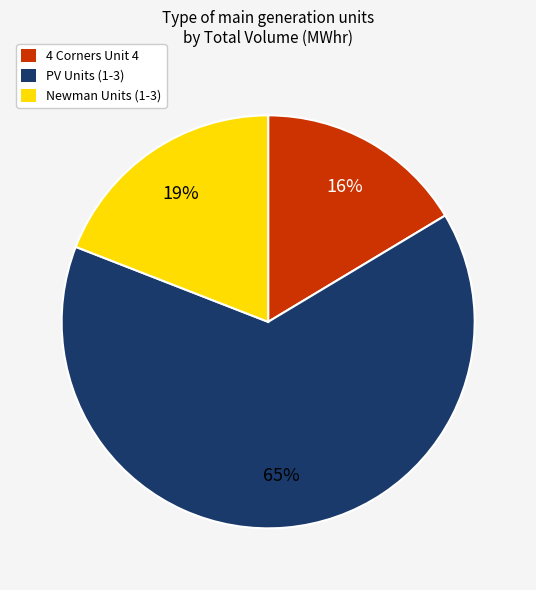

To the nearest percent, what is the average slice percentage?

33%